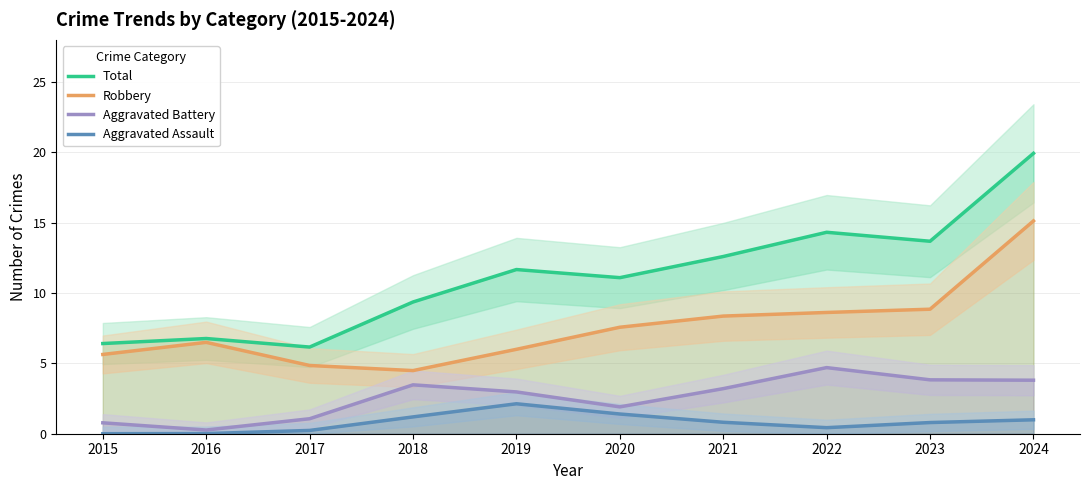

Reading left to right, extract all data points from this chart.

Total: 2015=6.4	2016=6.8	2017=6.2	2018=9.4	2019=11.7	2020=11.1	2021=12.6	2022=14.3	2023=13.7	2024=19.9
Robbery: 2015=5.6	2016=6.5	2017=4.9	2018=4.5	2019=6.0	2020=7.6	2021=8.4	2022=8.6	2023=8.9	2024=15.1
Aggravated Battery: 2015=0.8	2016=0.3	2017=1.1	2018=3.5	2019=3.0	2020=1.9	2021=3.2	2022=4.7	2023=3.8	2024=3.8
Aggravated Assault: 2015=0.0	2016=0.0	2017=0.2	2018=1.2	2019=2.1	2020=1.4	2021=0.8	2022=0.4	2023=0.8	2024=1.0